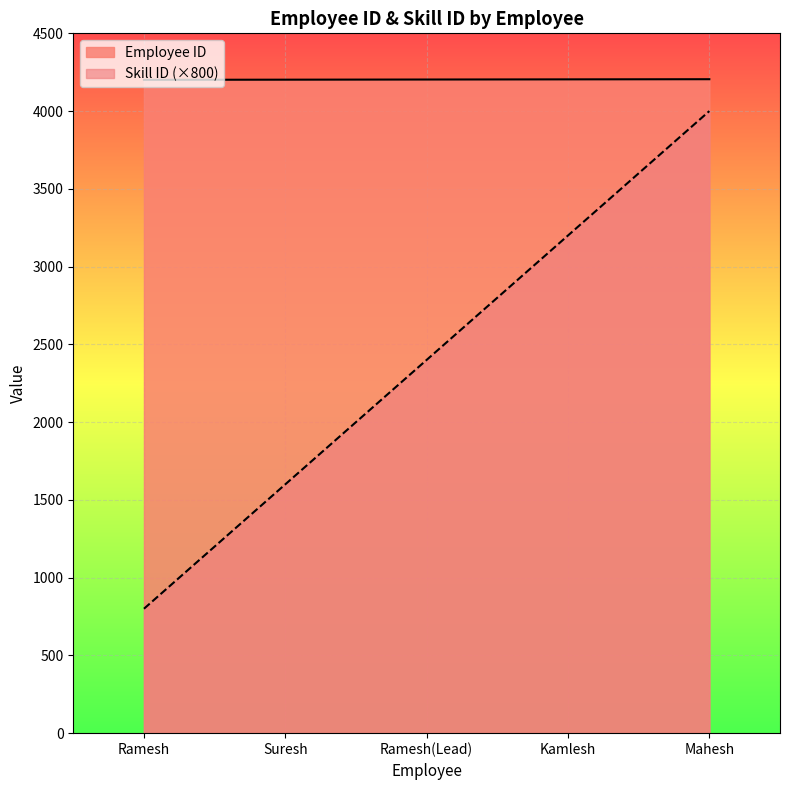

What is the difference between the Employee ID values at Ramesh and Suresh?

1